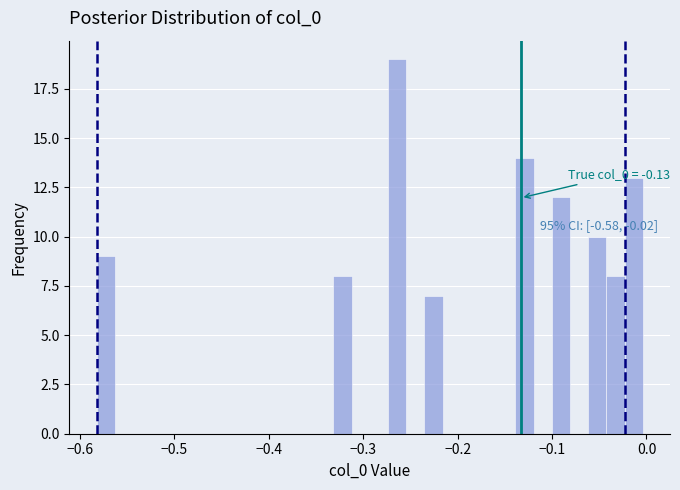

Around what value on the x-axis is the tallest bar? Give the approximate position of its centre, as read against the axis.

-0.26